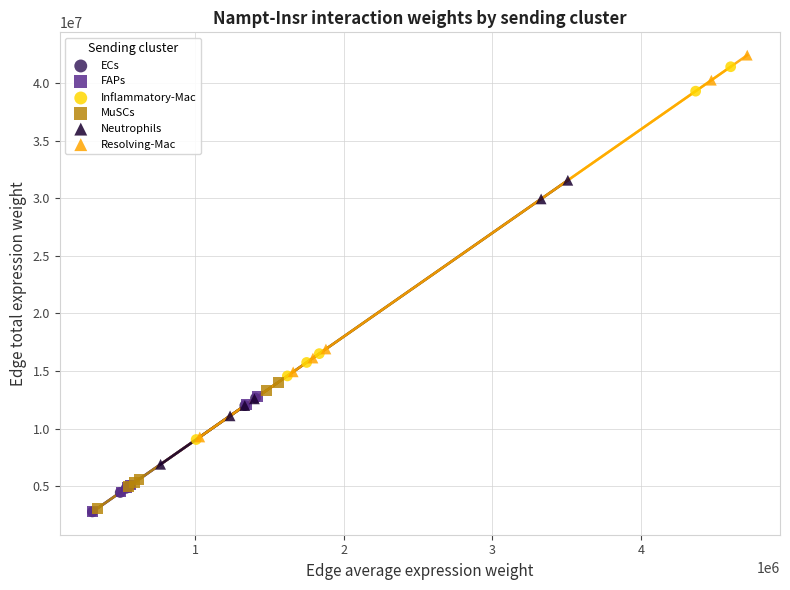

What are all the series names shown in the legend?

ECs, FAPs, Inflammatory-Mac, MuSCs, Neutrophils, Resolving-Mac